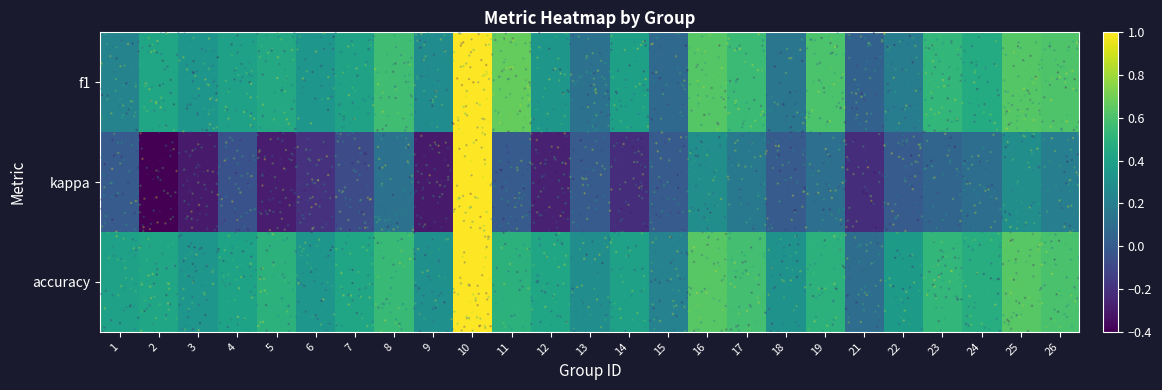

Count the number of categories in the chart.

25